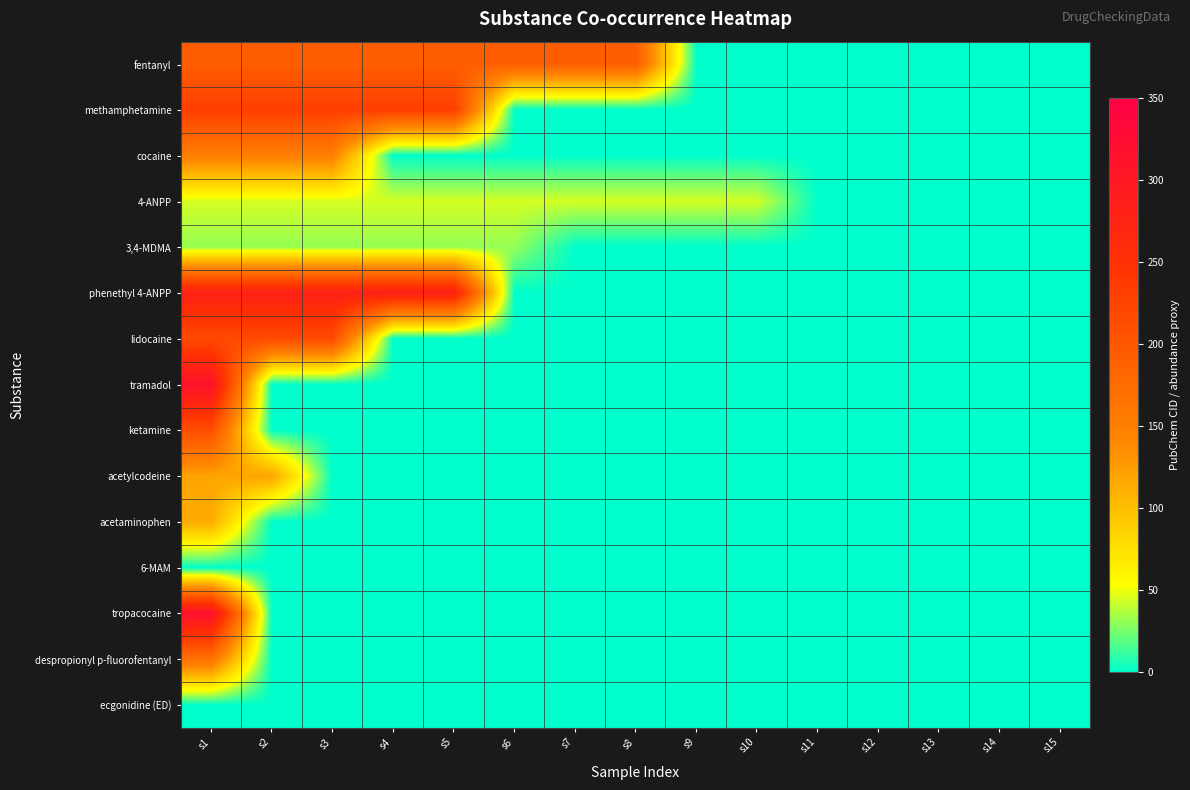

How many distinct data groups are displayed?

15